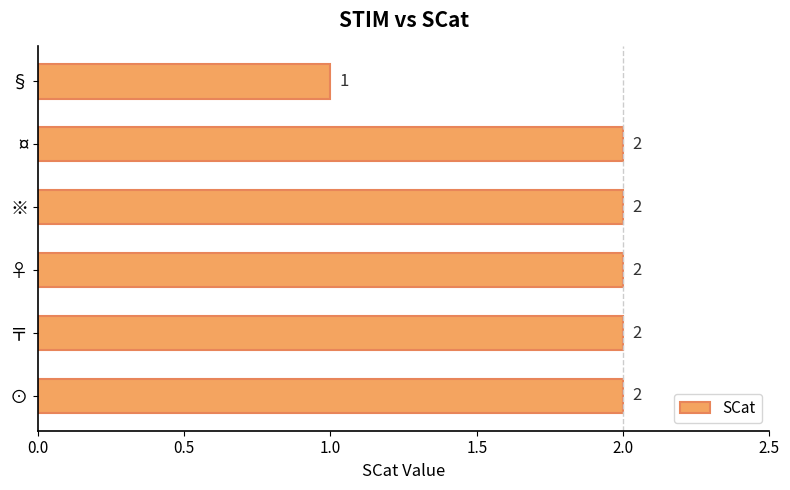

What is the difference between the maximum and minimum values?

1